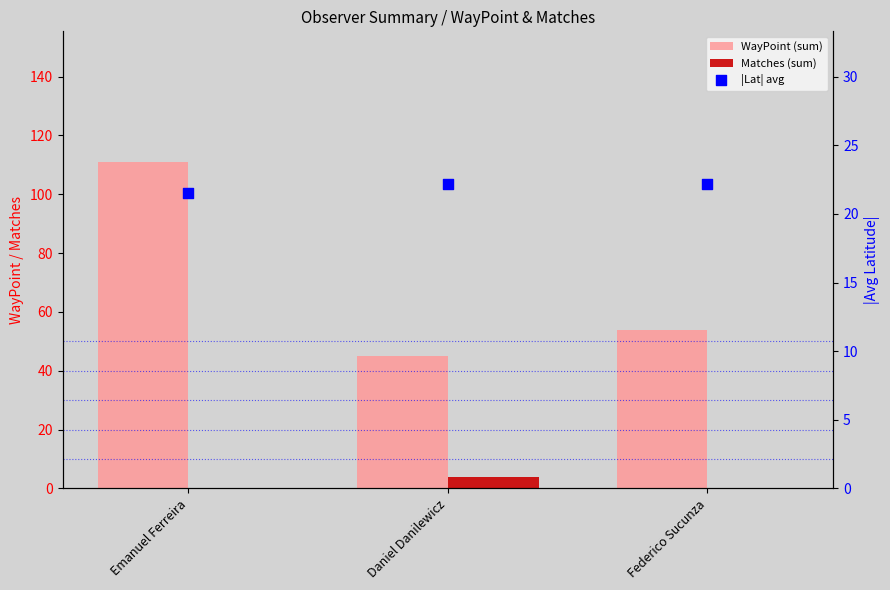

Is the value of |Lat| avg at Daniel Danilewicz greater than the value of Matches (sum) at Federico Sucunza?

Yes